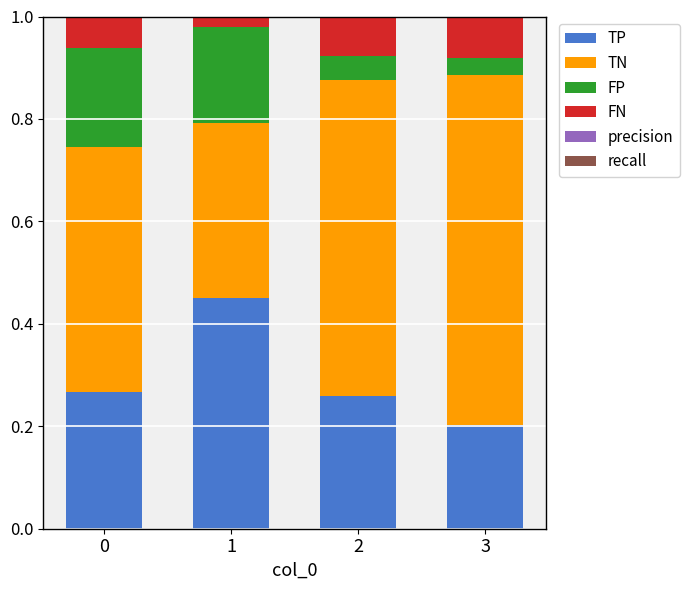

Is it true that TP equals 0.2 at 3?

True